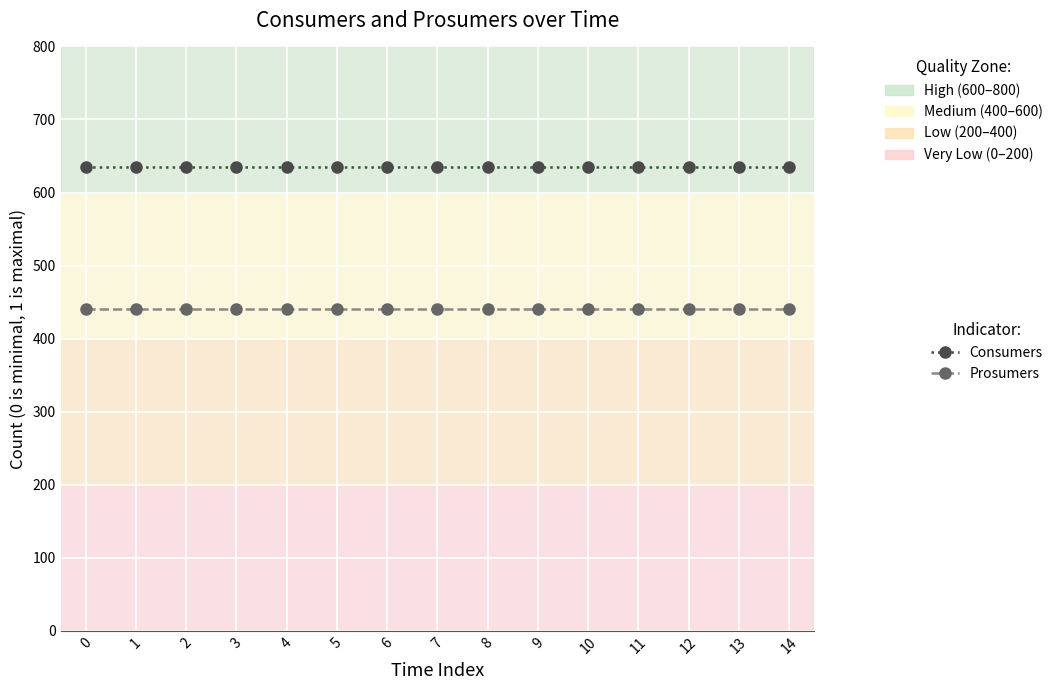

What is the value of the Consumers point at the 3rd from the left?

635